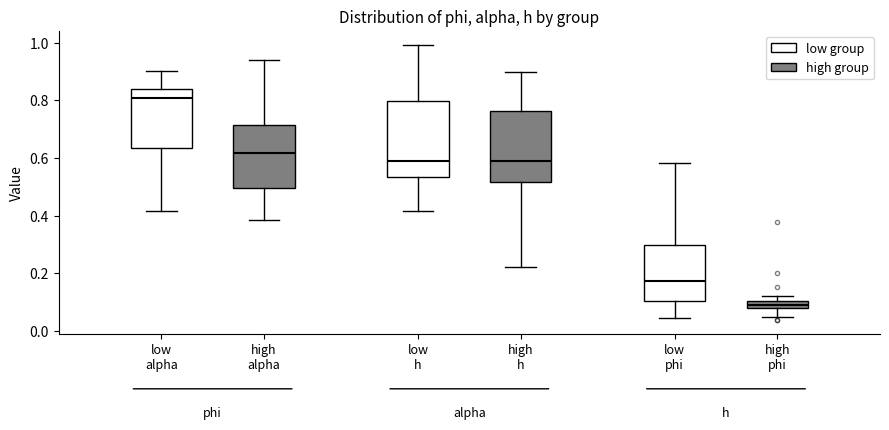

Which box's median line is the highest?

low alpha